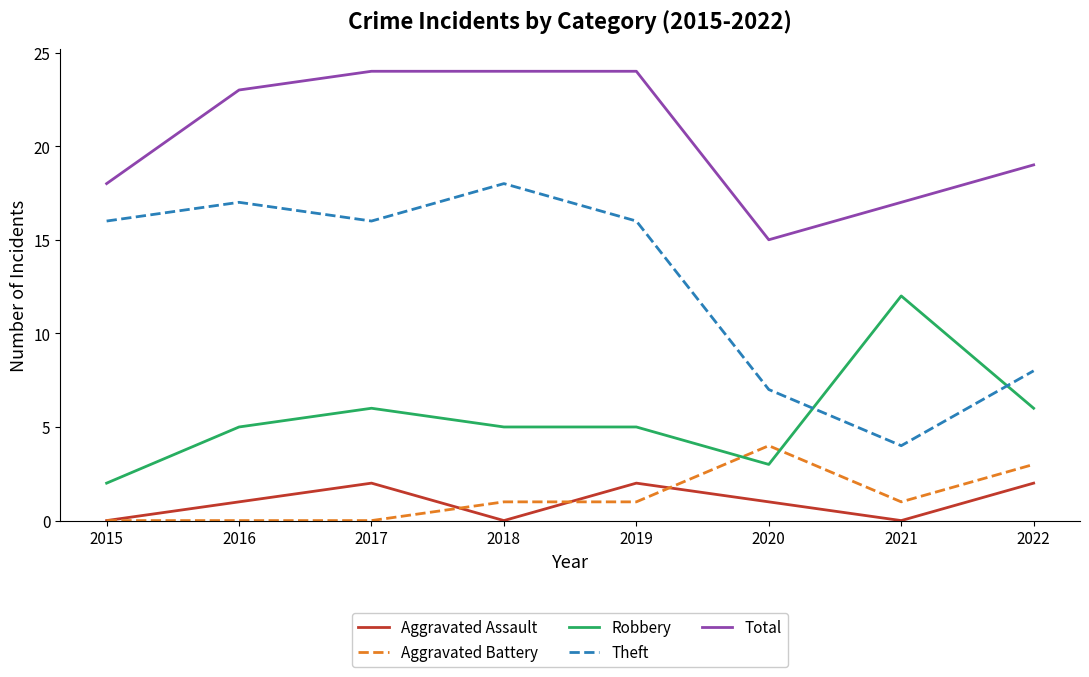

Is the value of Theft at 2017 greater than the value of Aggravated Battery at 2015?

Yes